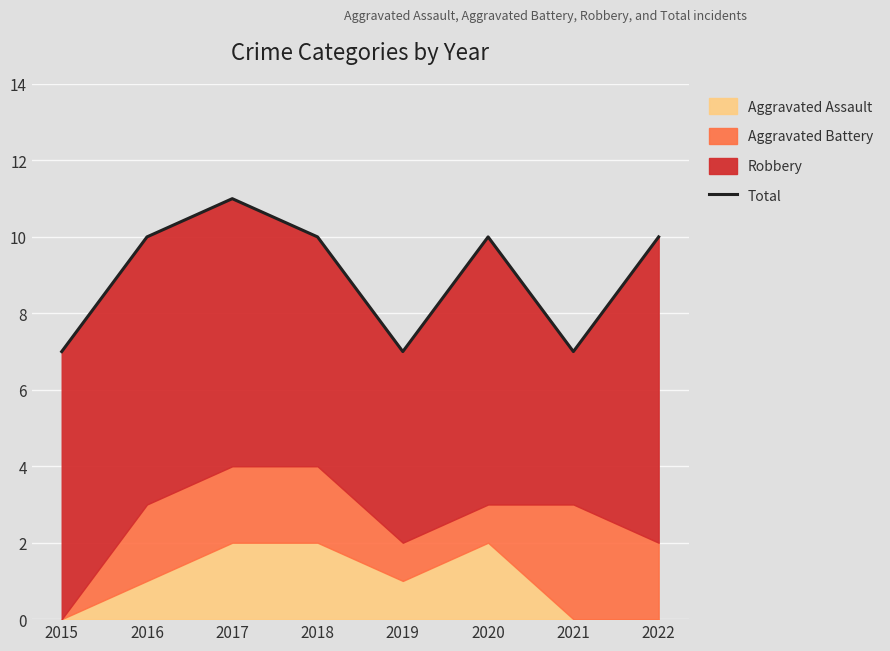

Rank the categories by value from lowest to highest.

2015, 2019, 2021, 2016, 2018, 2020, 2022, 2017